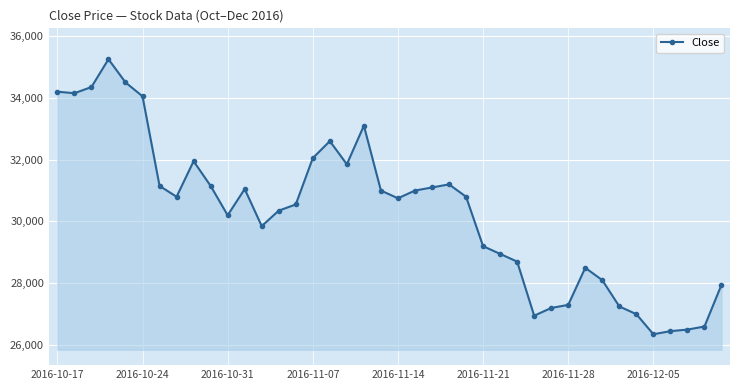

True or false: the data has more than 0 interior local peaks.

True